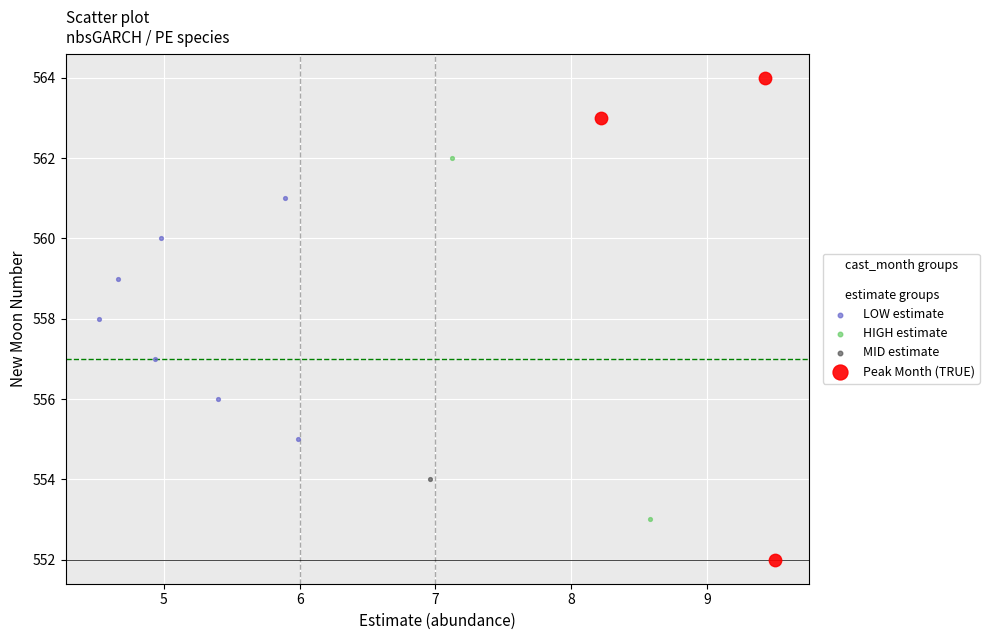

Which series contains the highest Y value?

Peak Month (TRUE)